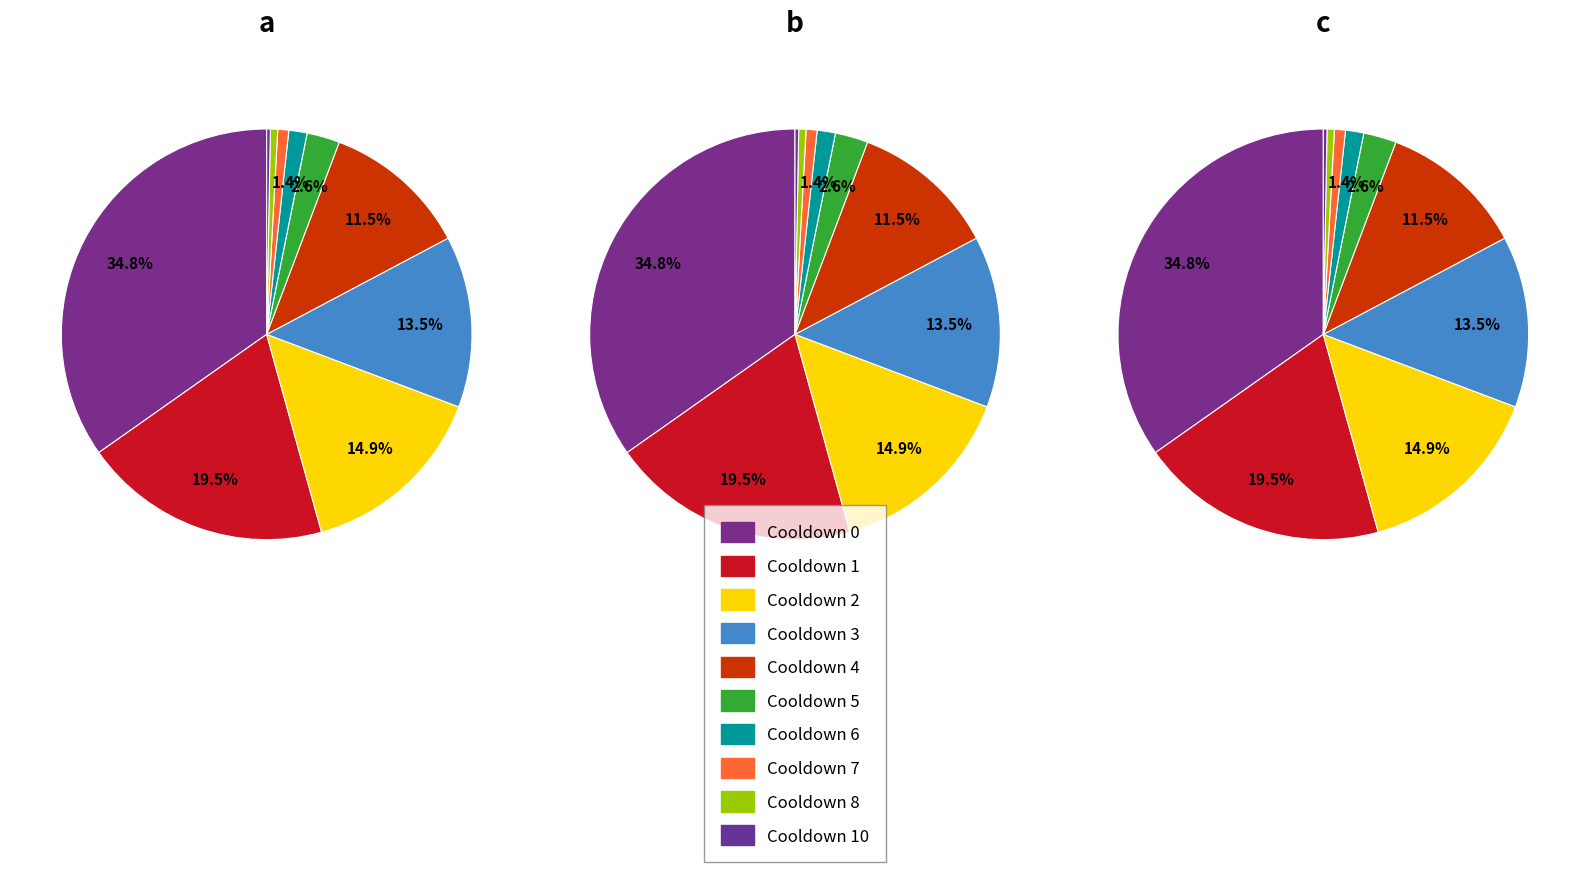

How many segments does this pie chart have?

10